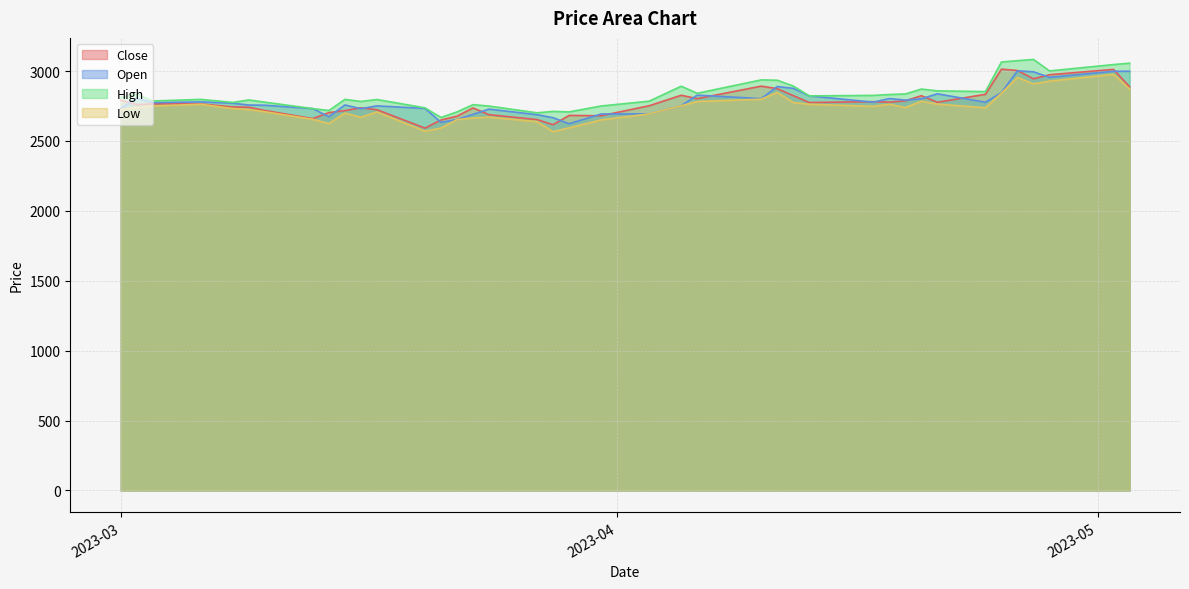

True or false: Low and Open intersect in this chart.

False